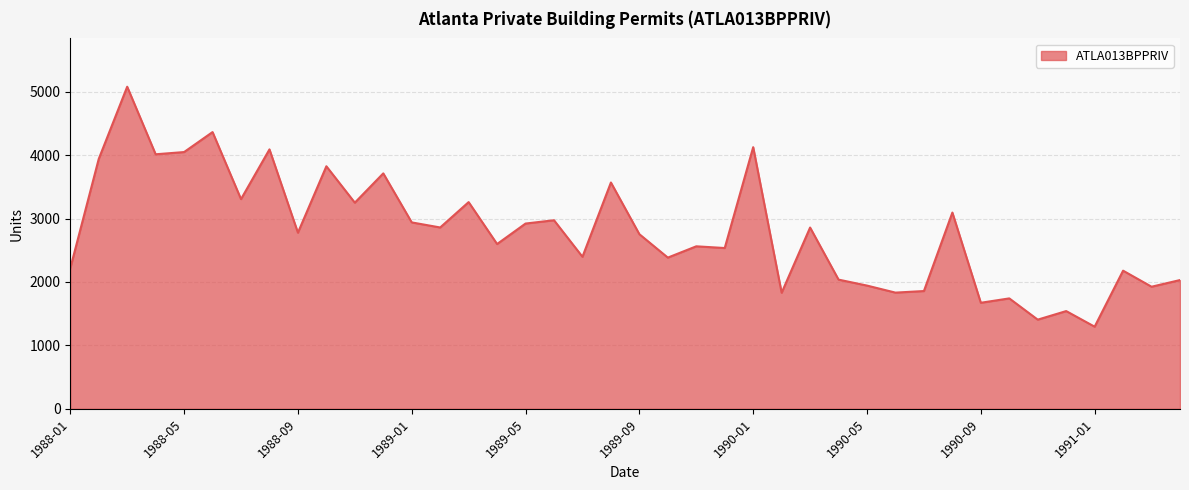

What is the maximum value shown in the chart?

5078